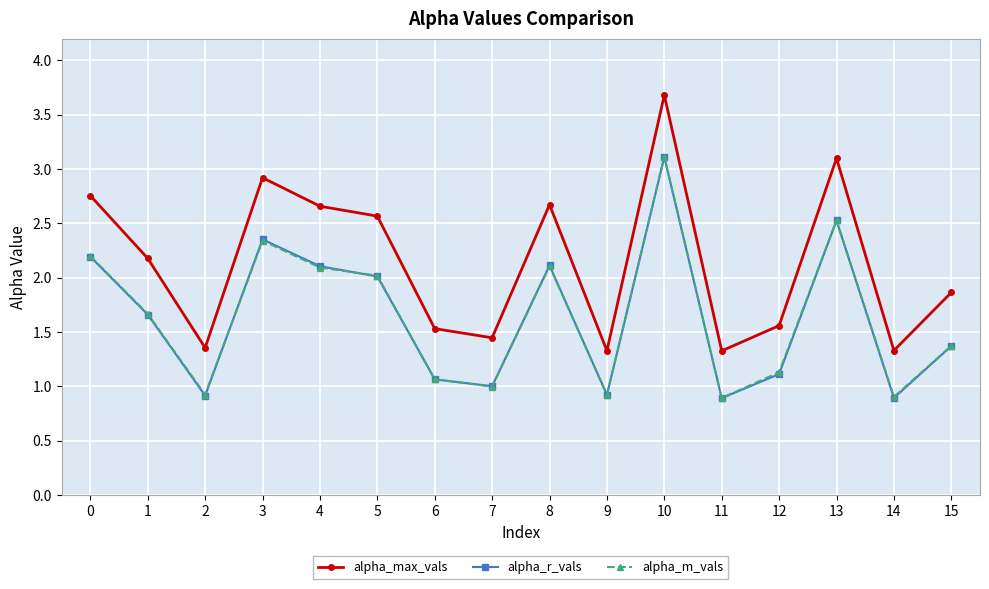

Does the chart display data point markers on the line(s)?

Yes